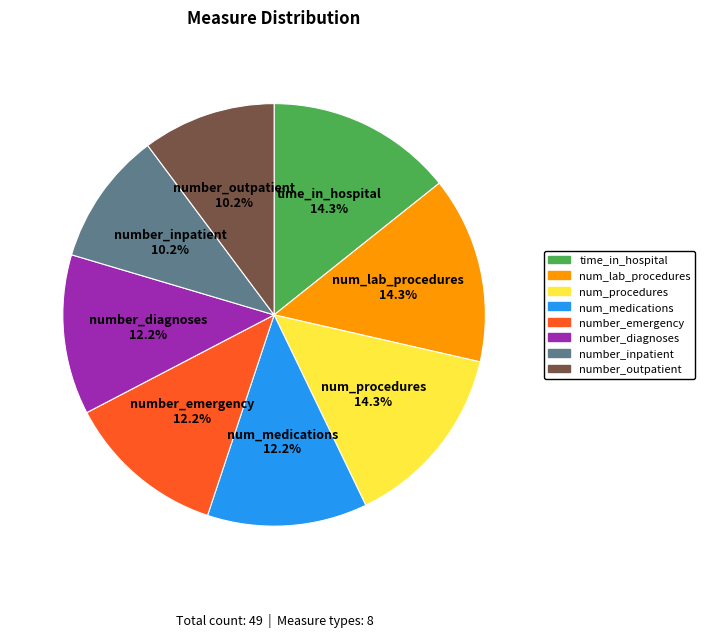

Which has a higher value, num_procedures or number_outpatient?

num_procedures